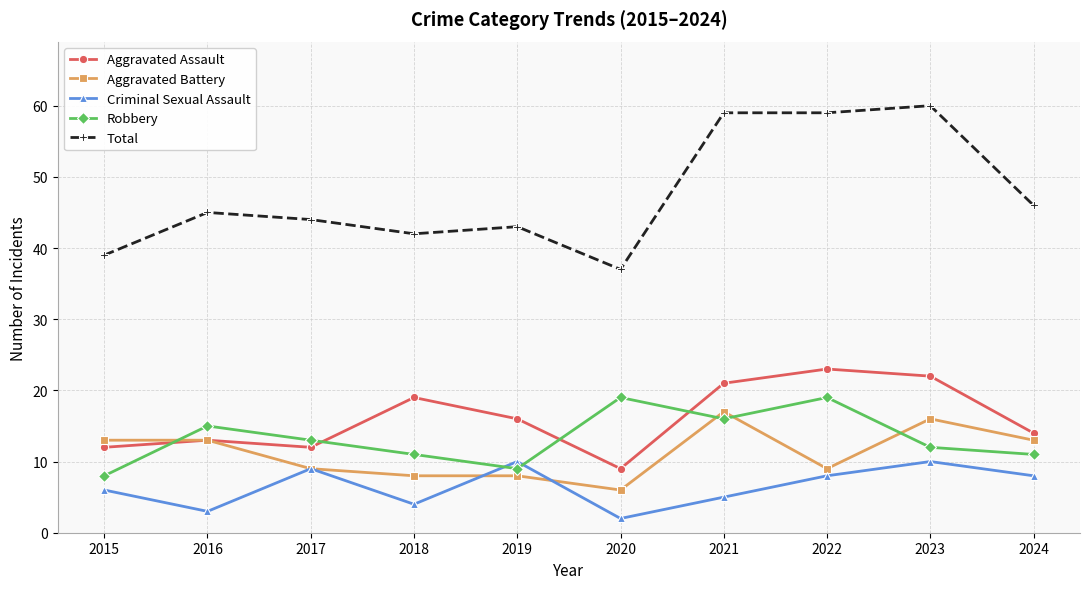

What is the minimum value for Total?

37